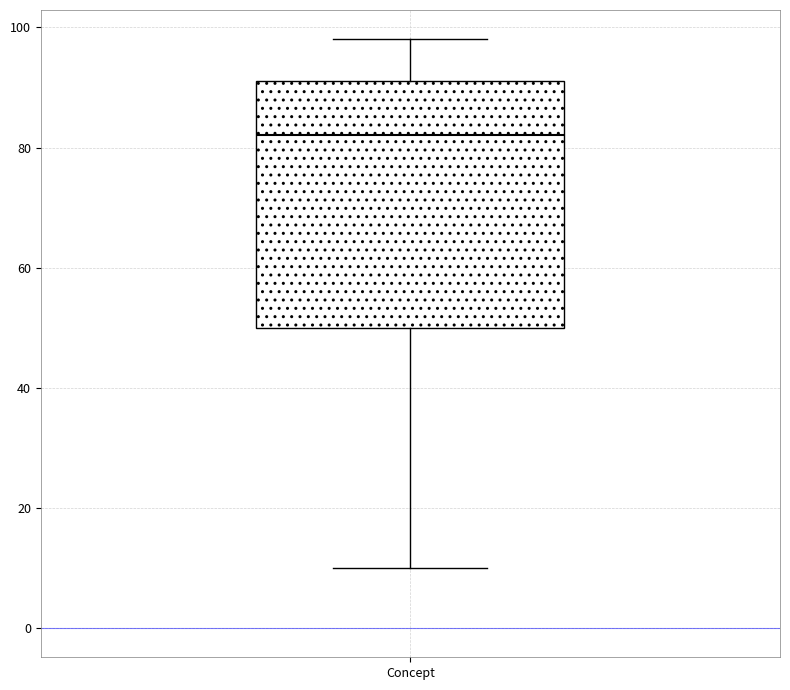

Where is the lower edge of the box for Concept on the y-axis? The values are not printed on the chart, so give them approximately, as read against the axis.

50